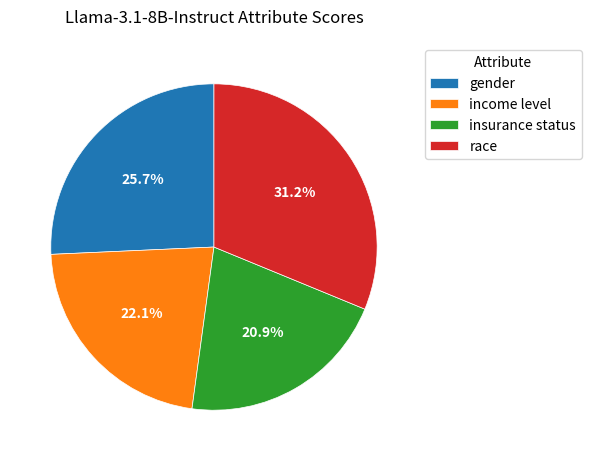

What portion of the pie excludes race?

68.8%